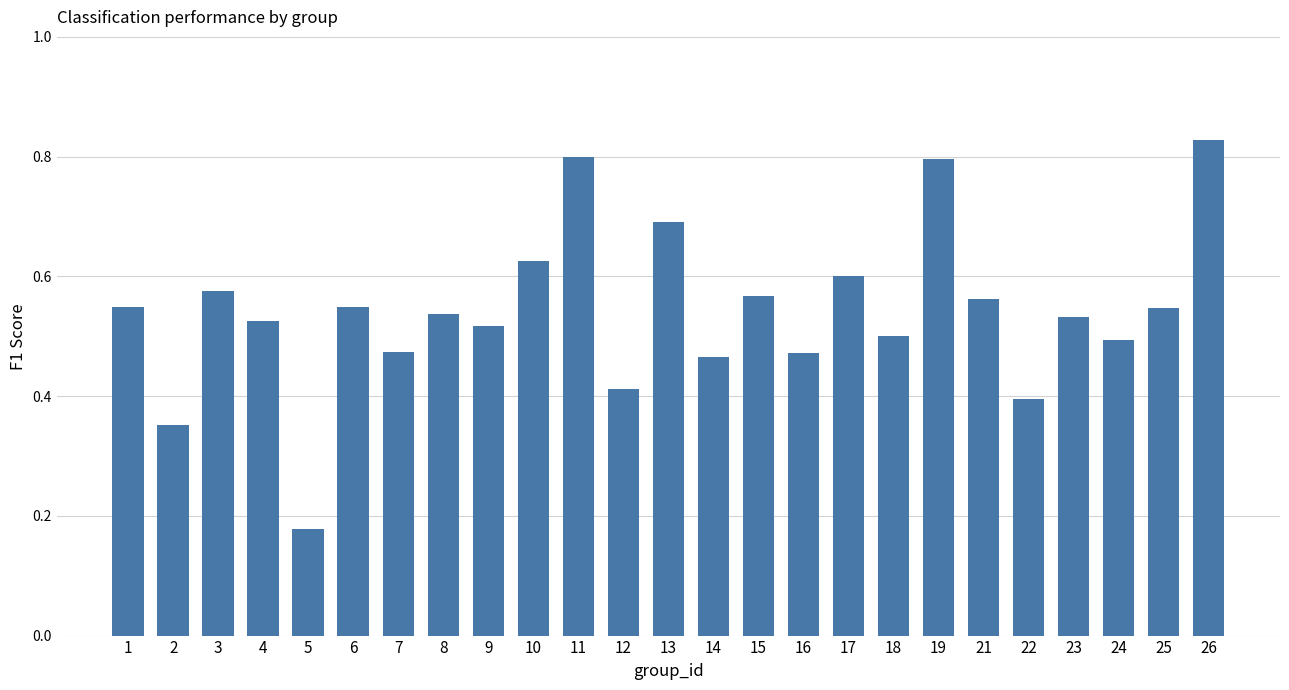

At which label is the value closest to 0?

5